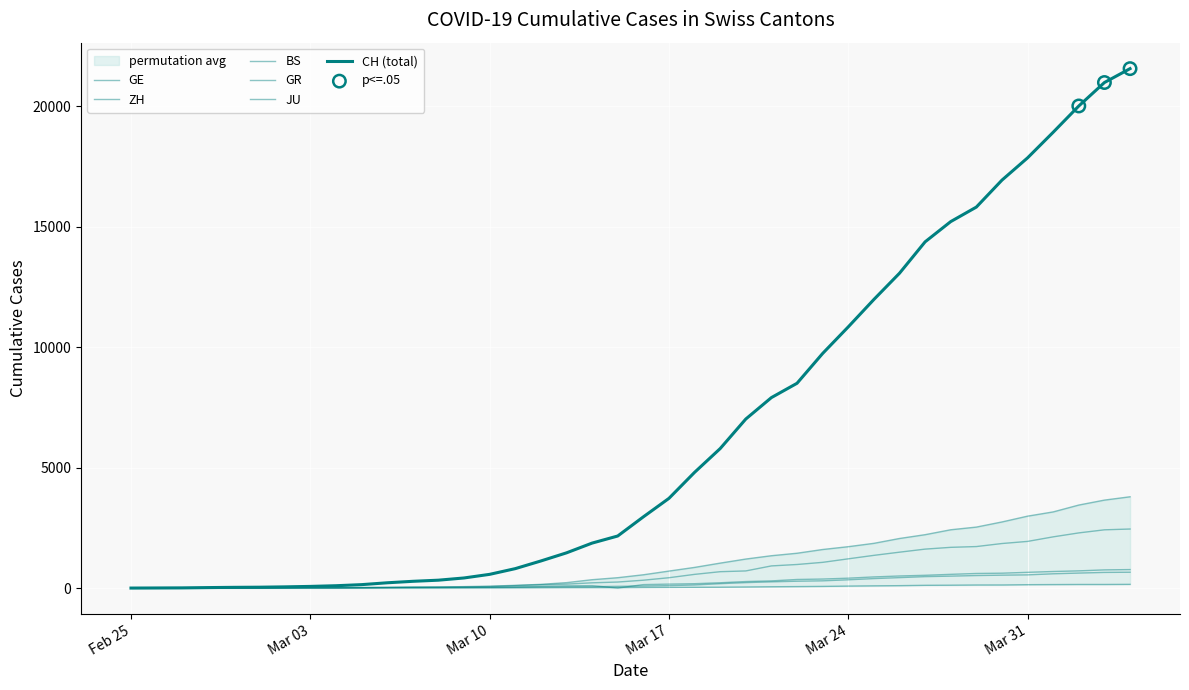

Which series has the largest Y range (max minus min)?

CH